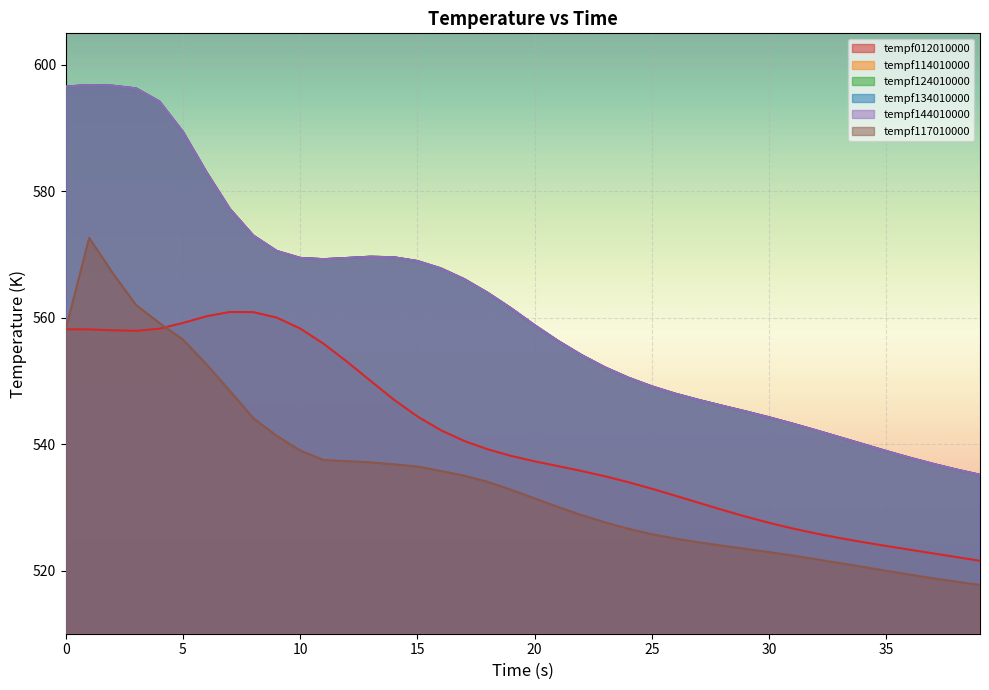

How many lines are shown in the chart?

6